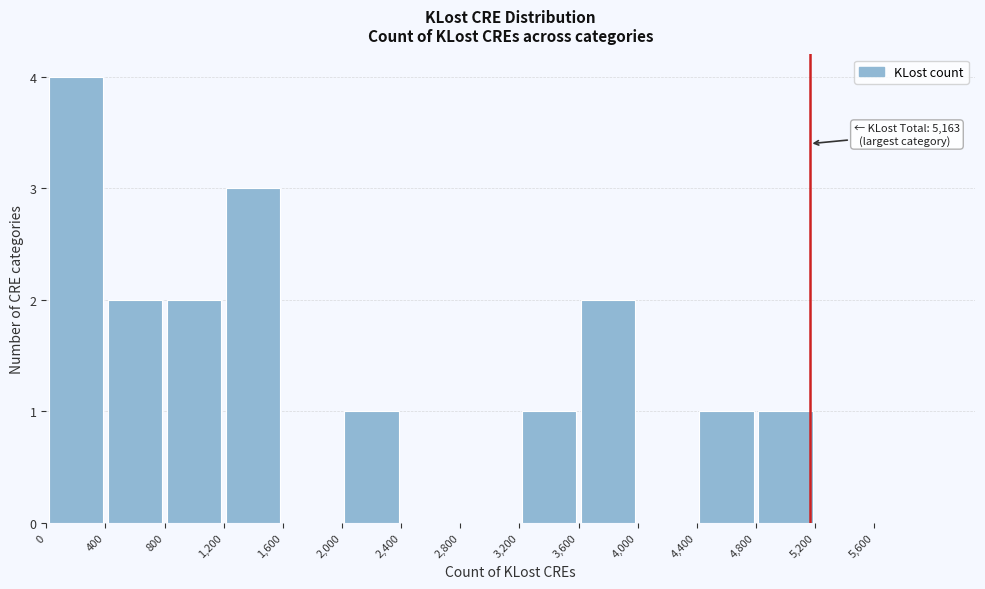

Over which range of the x-axis is the bar tallest?

0 to 400